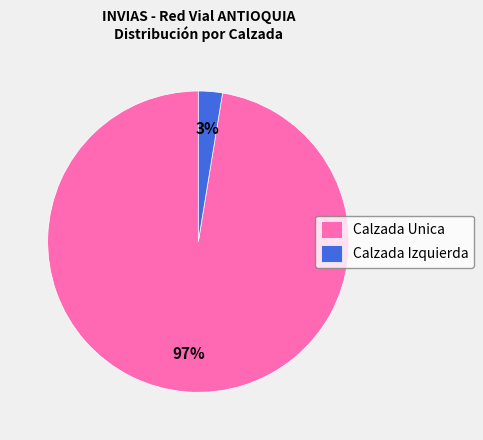

Which has a higher value, Calzada Izquierda or Calzada Unica?

Calzada Unica